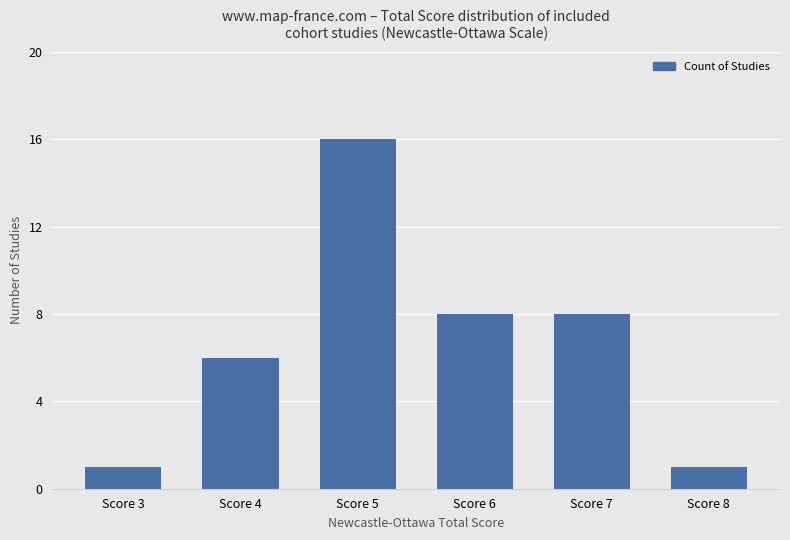

Between Score 7 and Score 8, which is larger?

Score 7